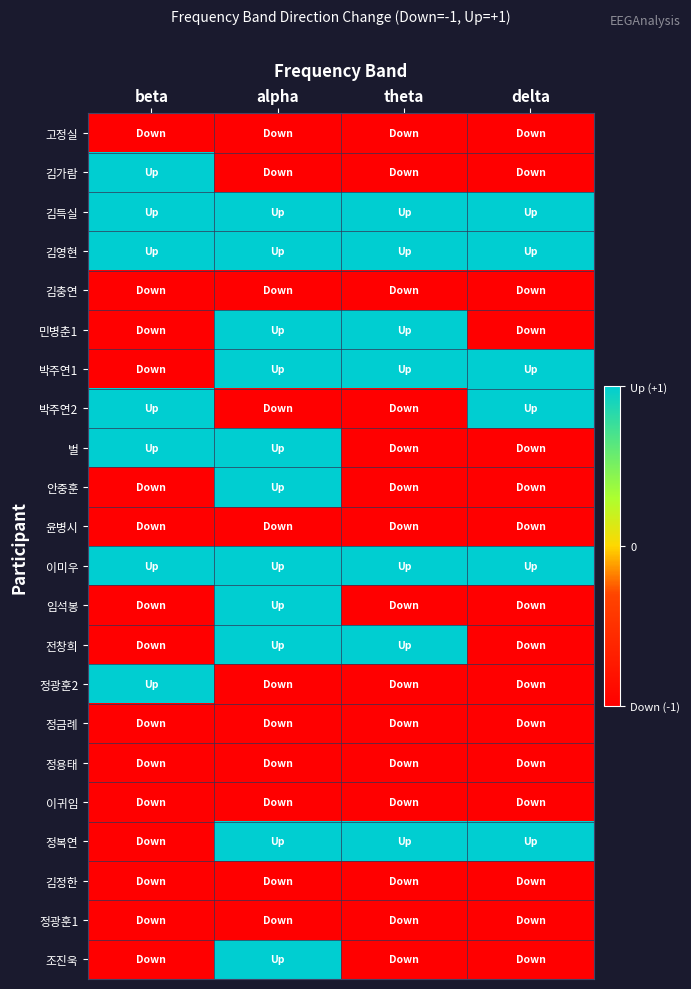

Which series changed the most between alpha and theta?

벌